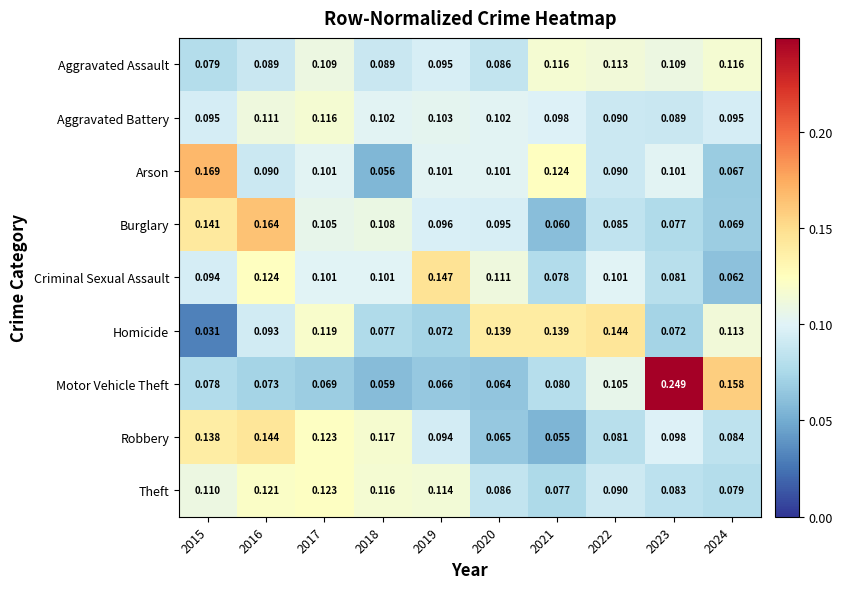

Which series has the largest range (max minus min)?

Motor Vehicle Theft